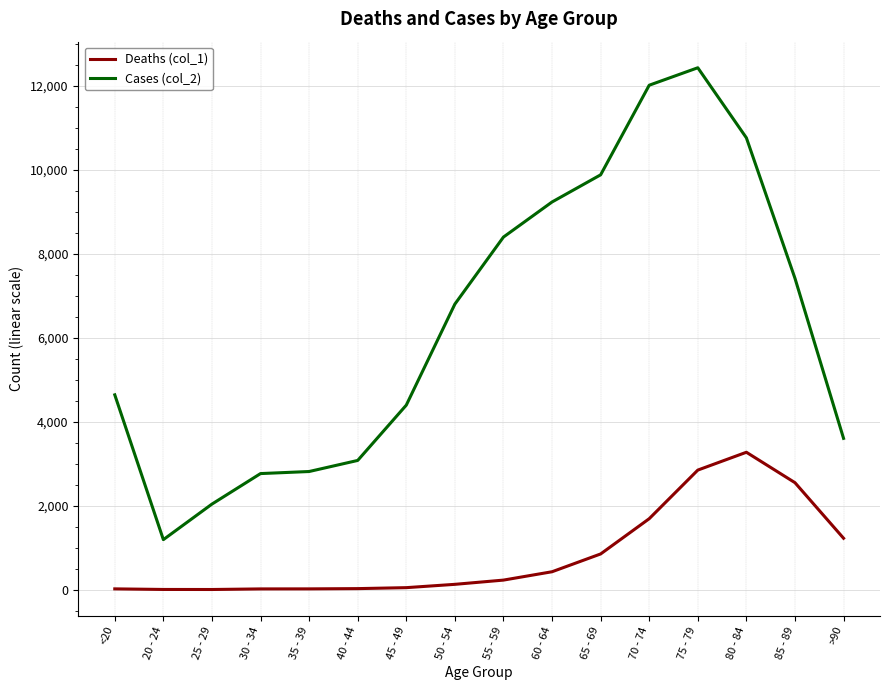

In Deaths (col_1), how many points are higher than both neighbors (excluding endpoints)?

1